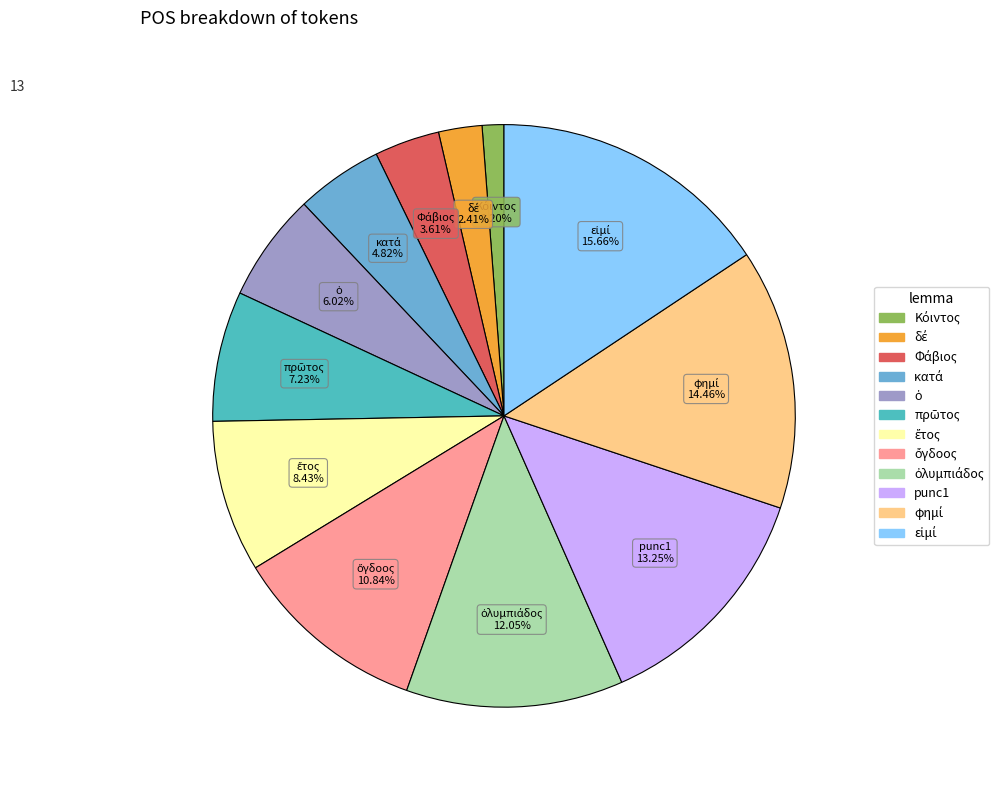

Does any single category account for the majority?

No